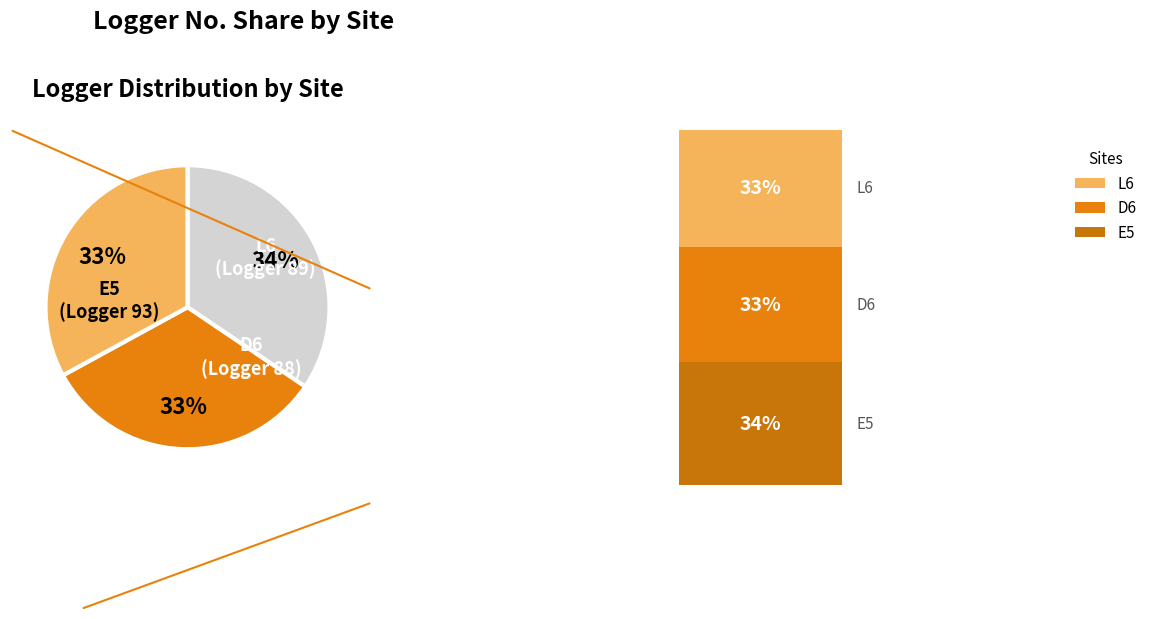

How many slices are in this pie chart?

3